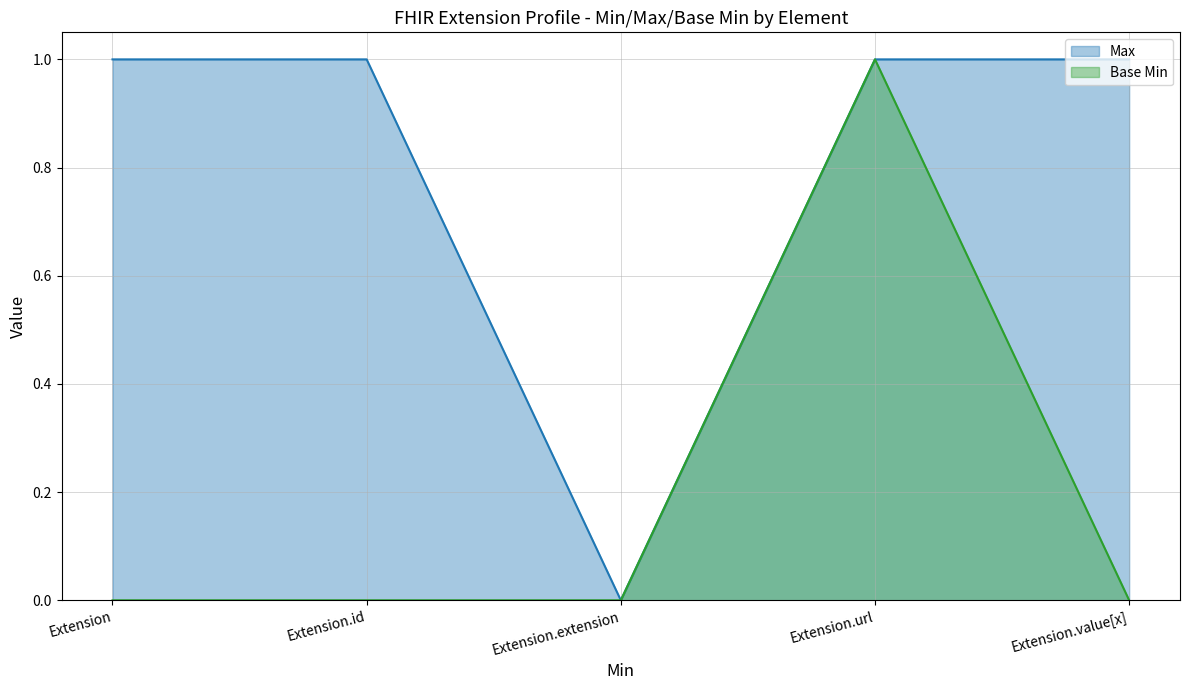

At which category is the sum across all series the highest?

Extension.url